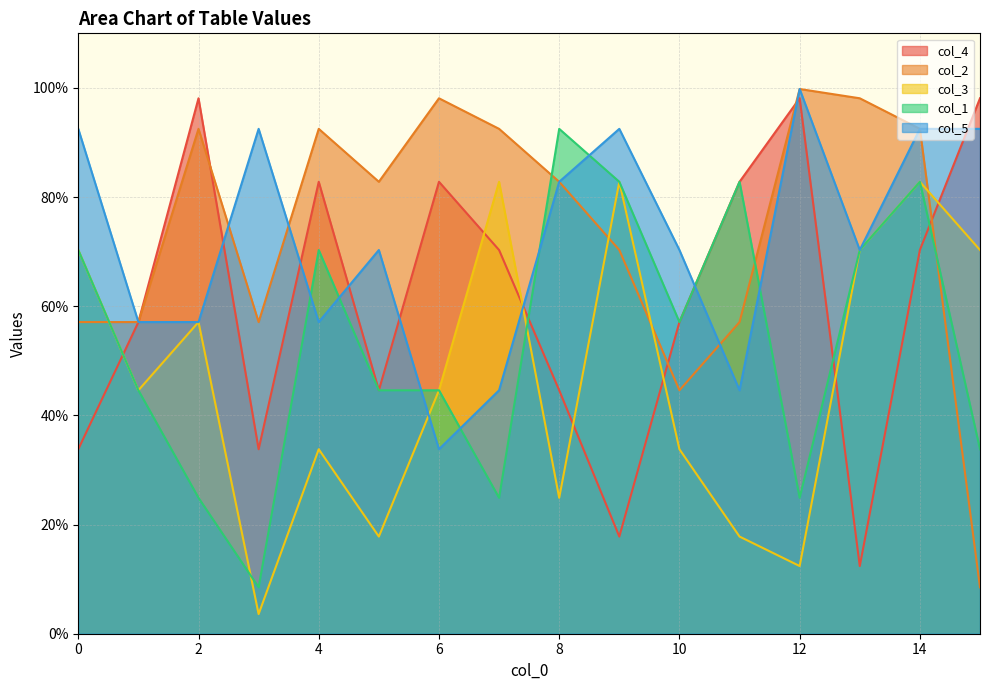

Where is col_4 nearest to the value 0?

13